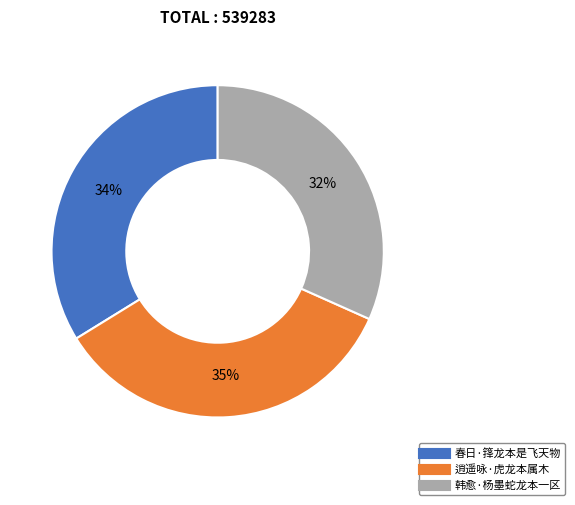

Does 逍遥咏·虎龙本属木 represent more than half of the total?

No